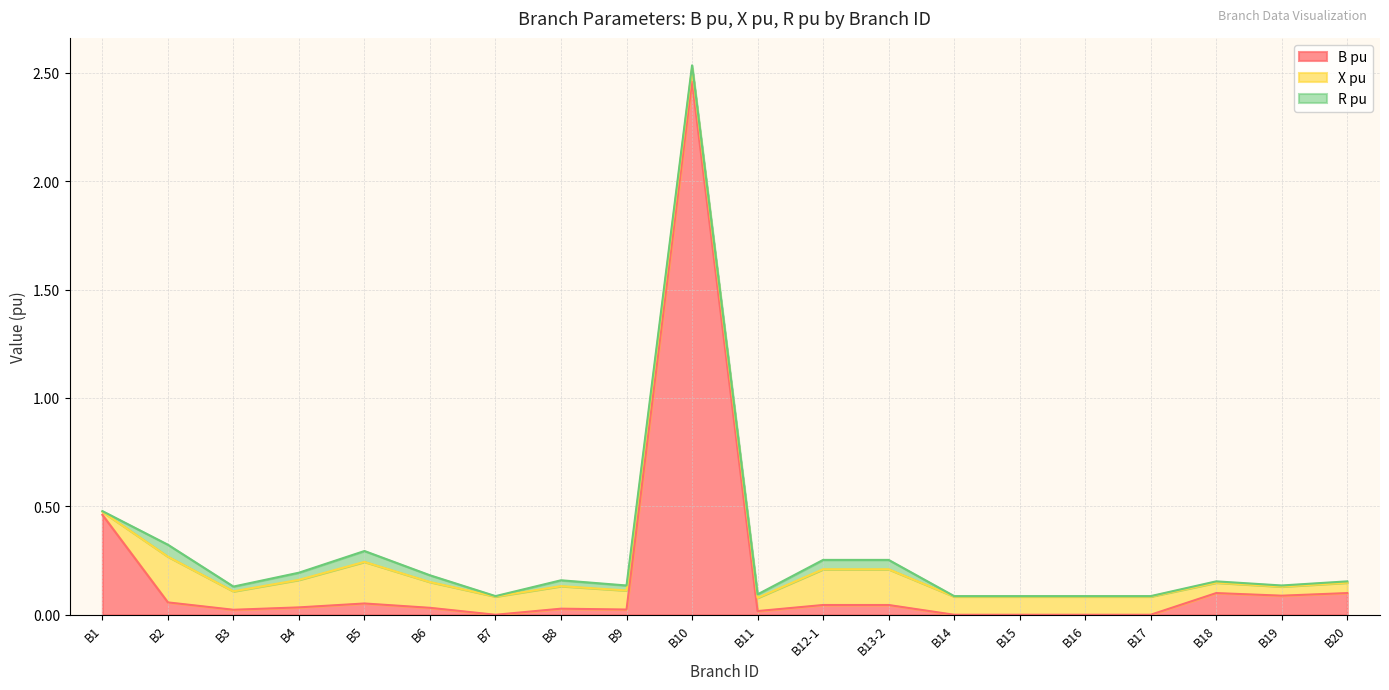

What is the difference between the maximum and minimum values in the R pu series?

0.1